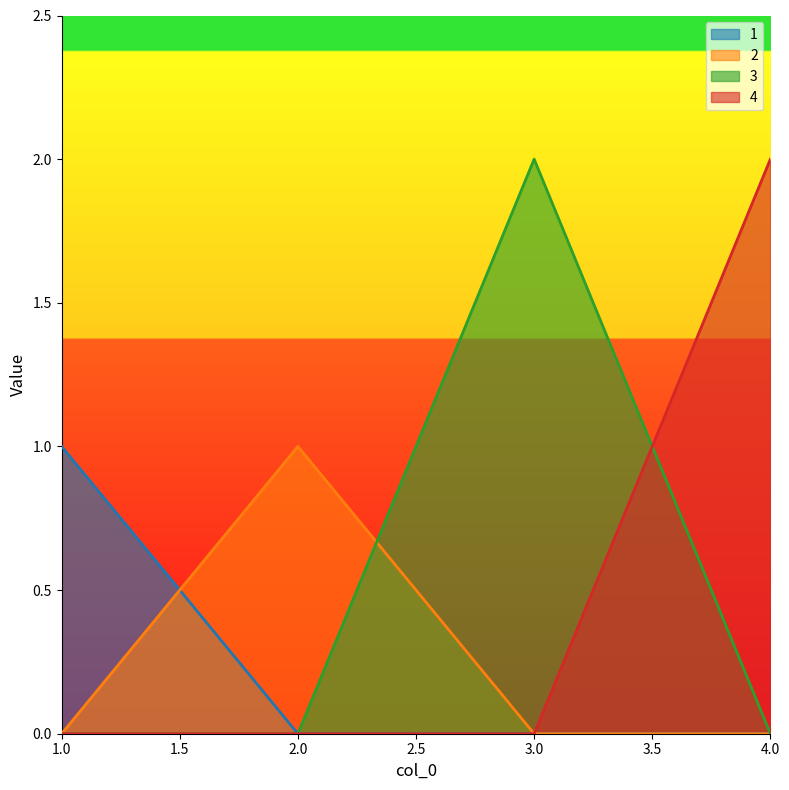

How many positive values does the 2 series have?

1